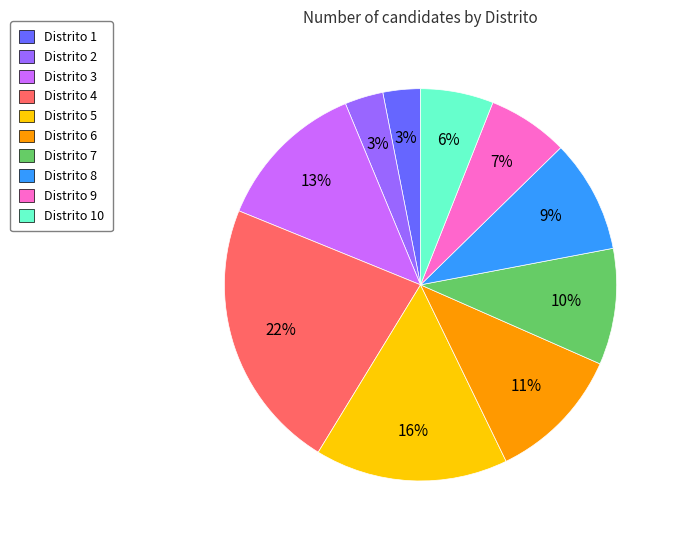

Is the sum of Distrito 8 and Distrito 5 greater than half?

No